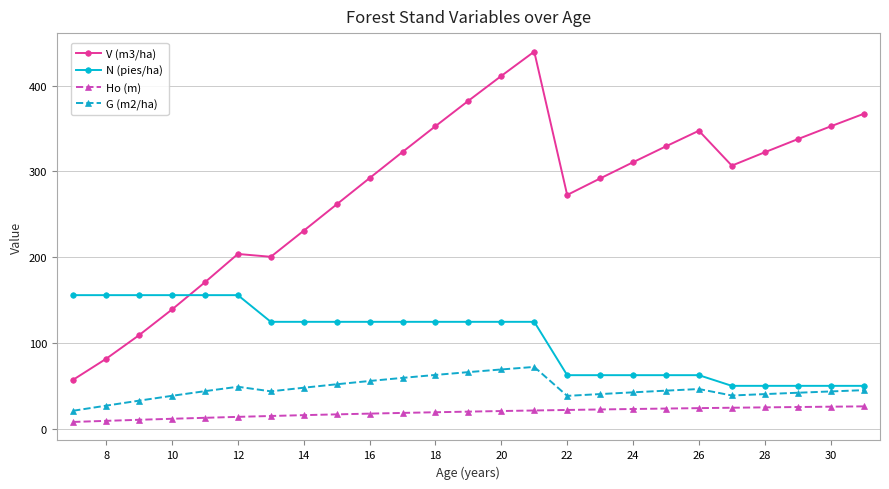

What is the value of the Ho (m) point at the 5th from the left?

12.5